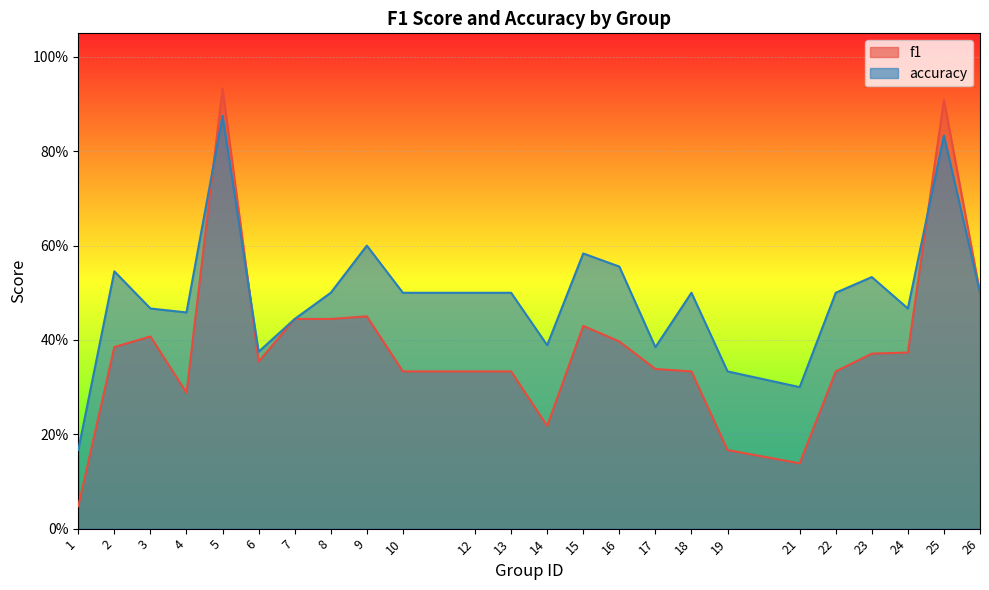

List the labels in order of accuracy value, smallest first.

1, 21, 19, 6, 17, 14, 7, 4, 3, 24, 8, 10, 12, 13, 18, 22, 26, 23, 2, 16, 15, 9, 25, 5